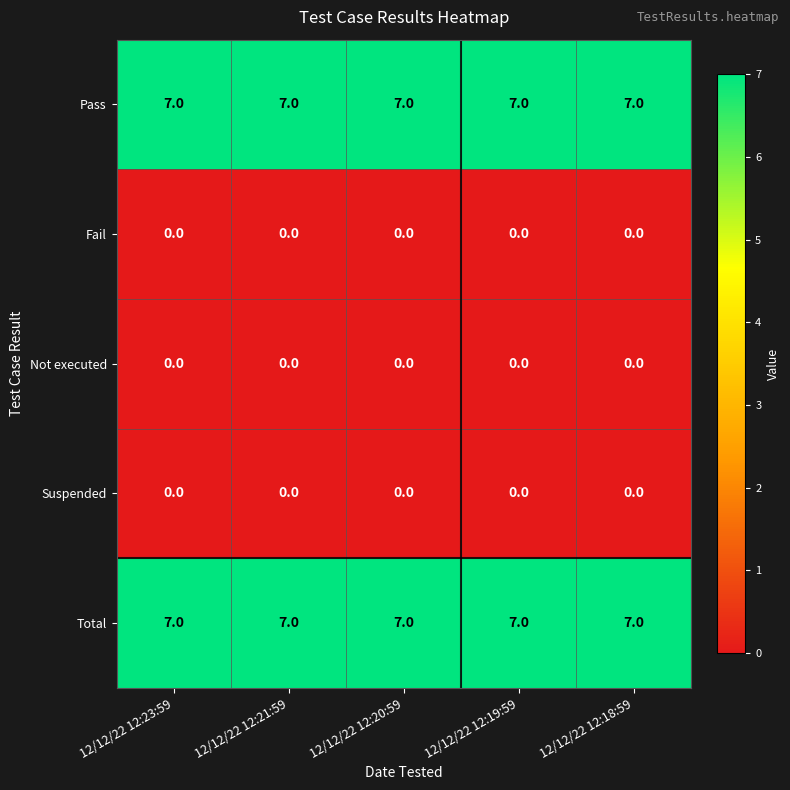

Is it true that Suspended equals 0 at 12/12/22 12:19:59?

True